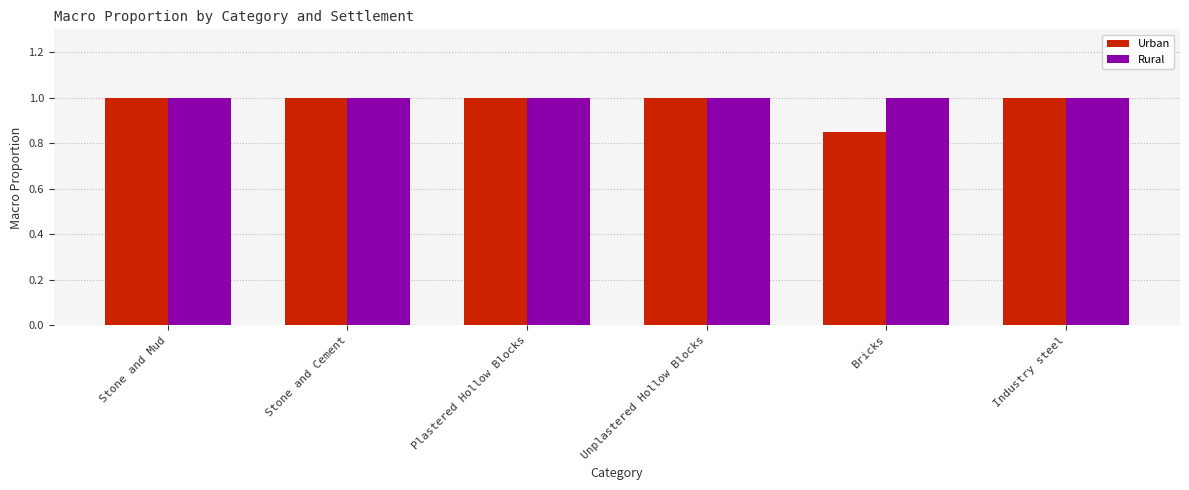

What is the total value across all series at Industry steel?

2.0